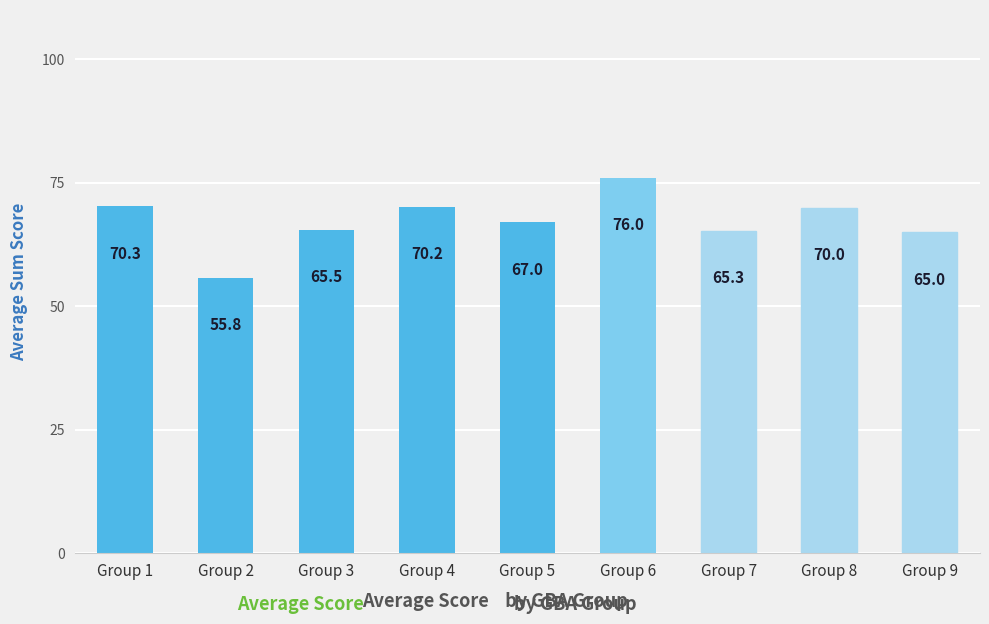

What is the value of the 6th bar from the left?

76.0